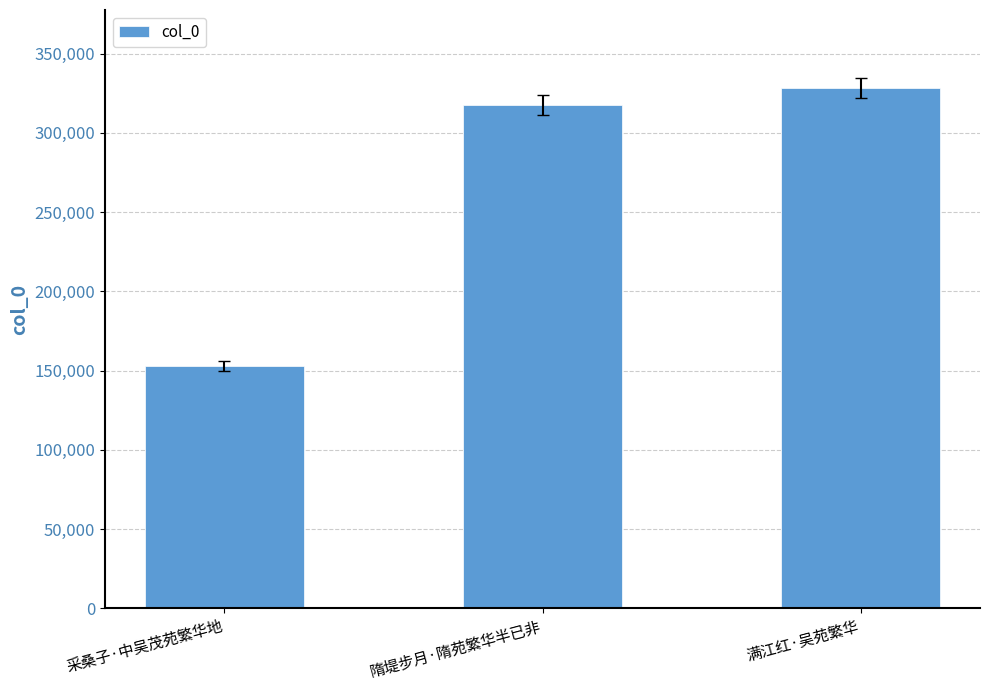

How many data points are less than 317774?

1